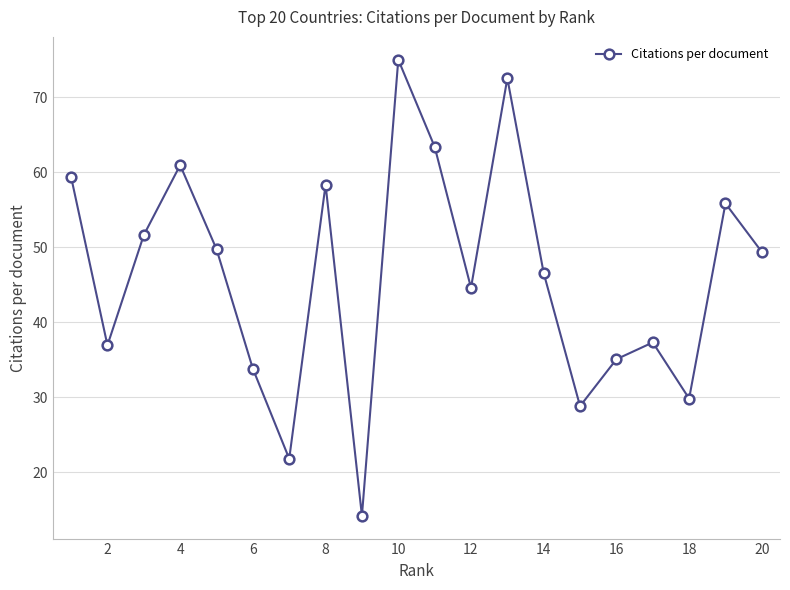

Is this an area chart (filled region under the line)?

No